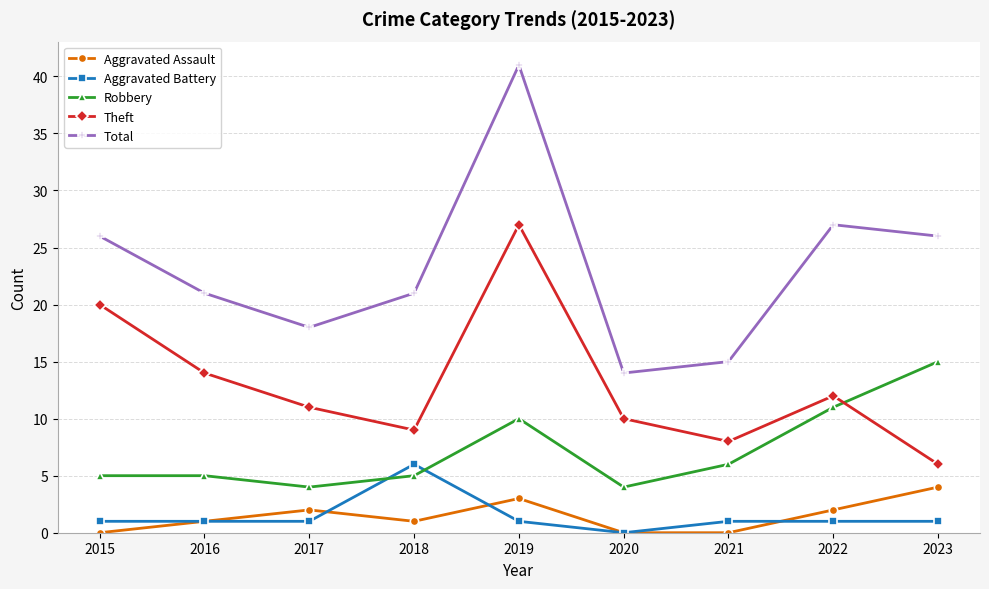

Reading left to right, transcribe all the data shown in this chart.

Aggravated Assault: 2015=0	2016=1	2017=2	2018=1	2019=3	2020=0	2021=0	2022=2	2023=4
Aggravated Battery: 2015=1	2016=1	2017=1	2018=6	2019=1	2020=0	2021=1	2022=1	2023=1
Robbery: 2015=5	2016=5	2017=4	2018=5	2019=10	2020=4	2021=6	2022=11	2023=15
Theft: 2015=20	2016=14	2017=11	2018=9	2019=27	2020=10	2021=8	2022=12	2023=6
Total: 2015=26	2016=21	2017=18	2018=21	2019=41	2020=14	2021=15	2022=27	2023=26